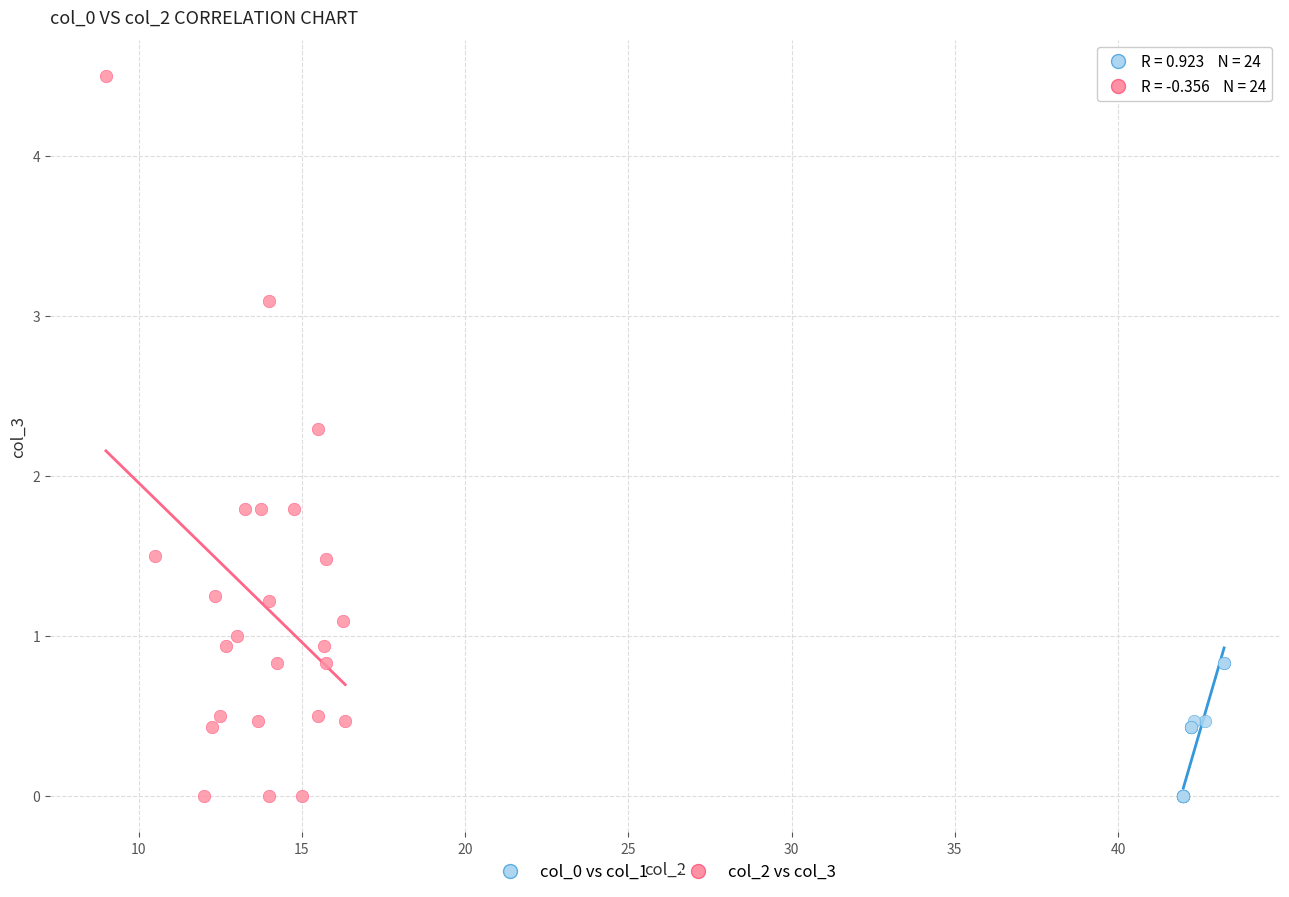

Which series contains the highest Y value?

col_2 vs col_3